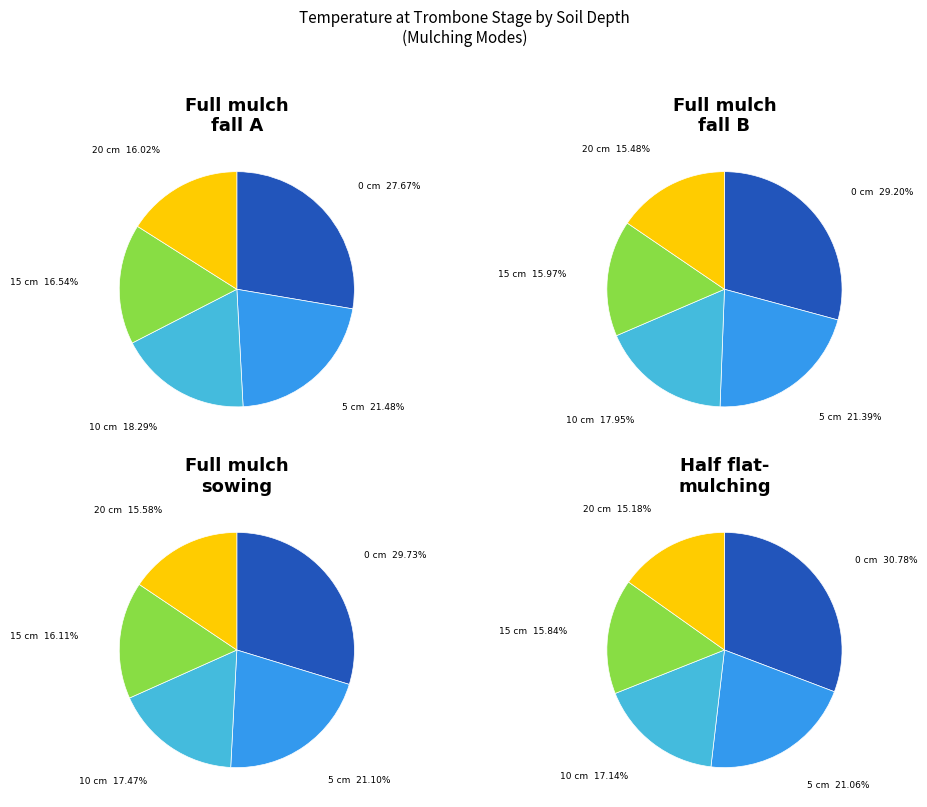

To the nearest percent, what percentage of the pie is 20?

15%